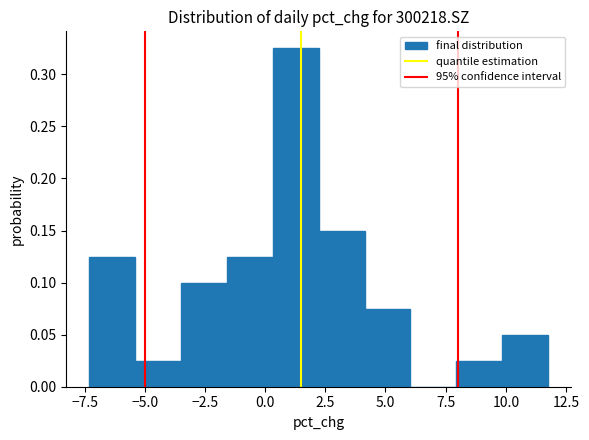

Read against the x-axis, roughly where is the centre of the tallest bar?

1.5